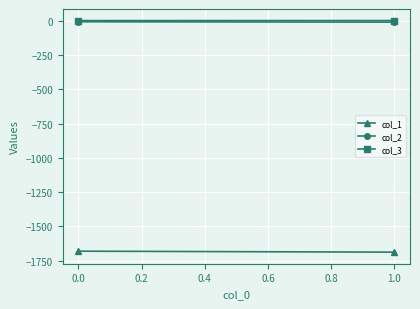

How many col_2 values are between -11 and -8?

1